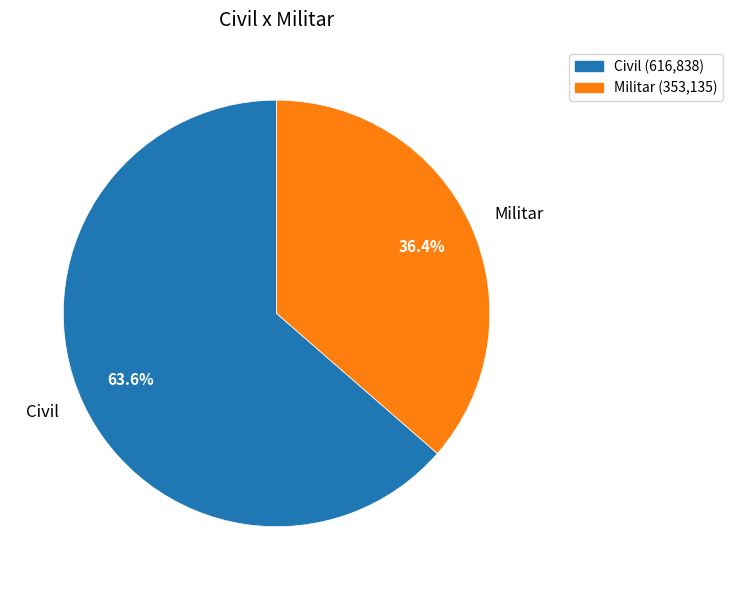

Approximately how many times larger is the value at Civil compared to Militar?

1.7